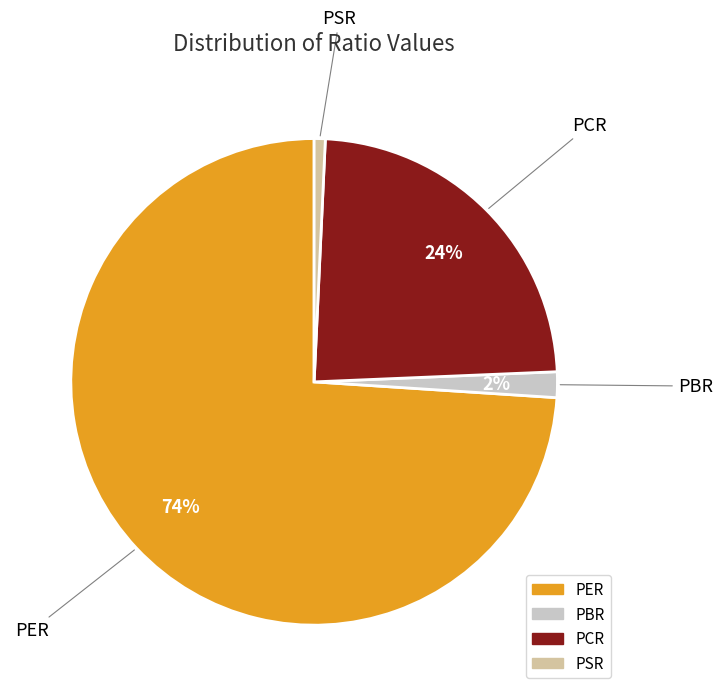

Combined, do PBR and PER account for over 50%?

Yes